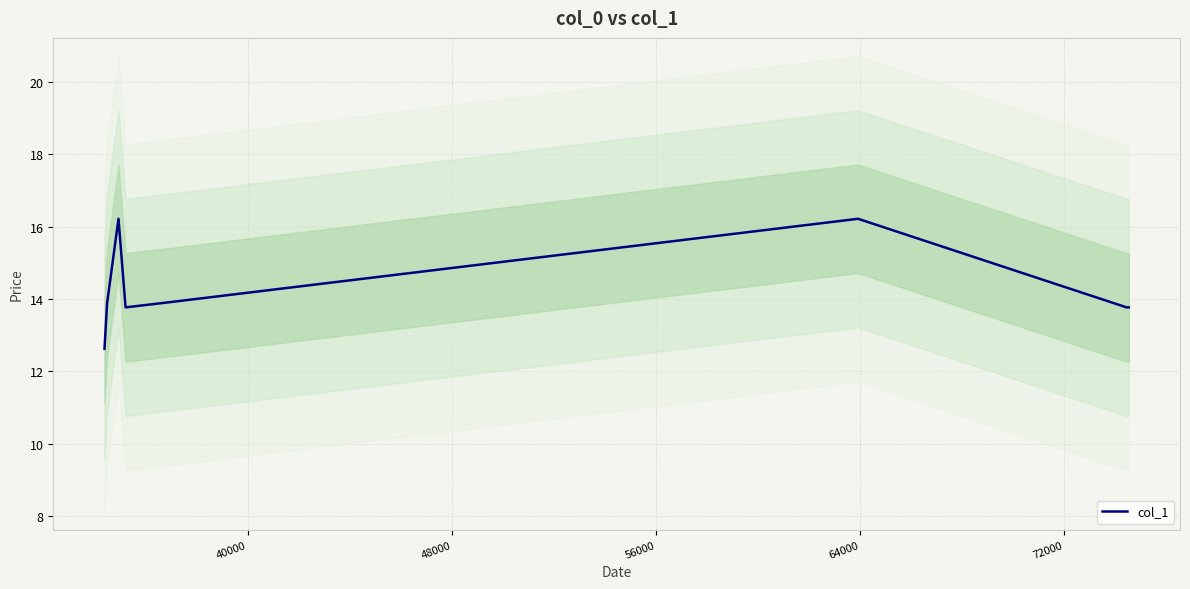

What is the maximum value for col_1?

16.2